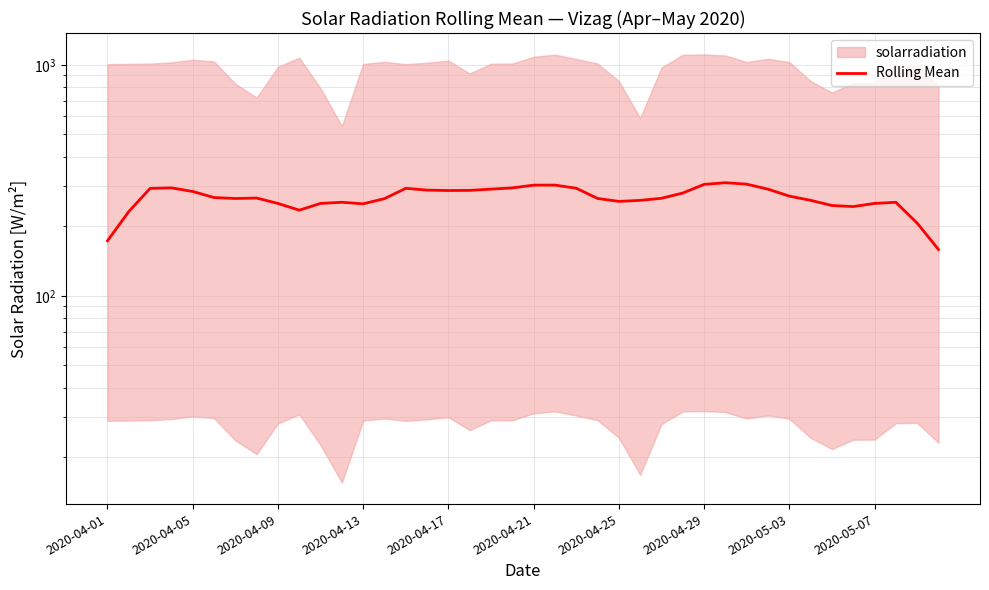

What is the difference between the maximum and second lowest values?

135.8